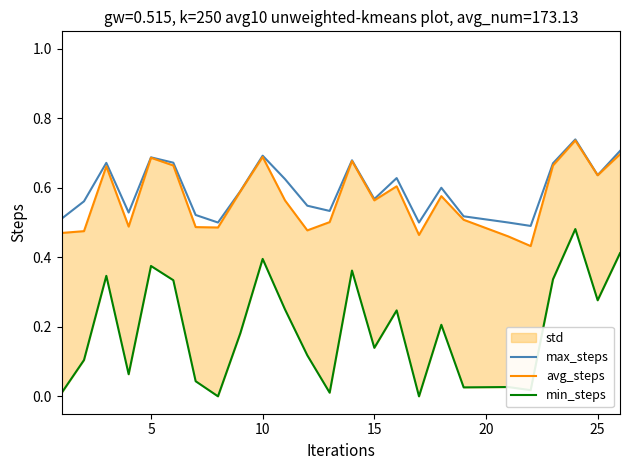

Is it true that max_steps equals 0.7 at 10?

True